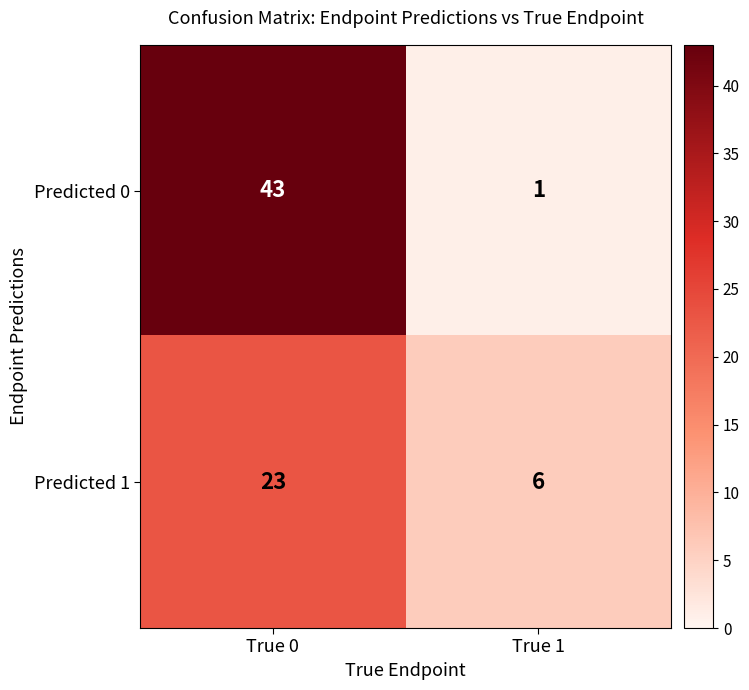

What is the difference between the maximum and minimum values in the Predicted 1 series?

17